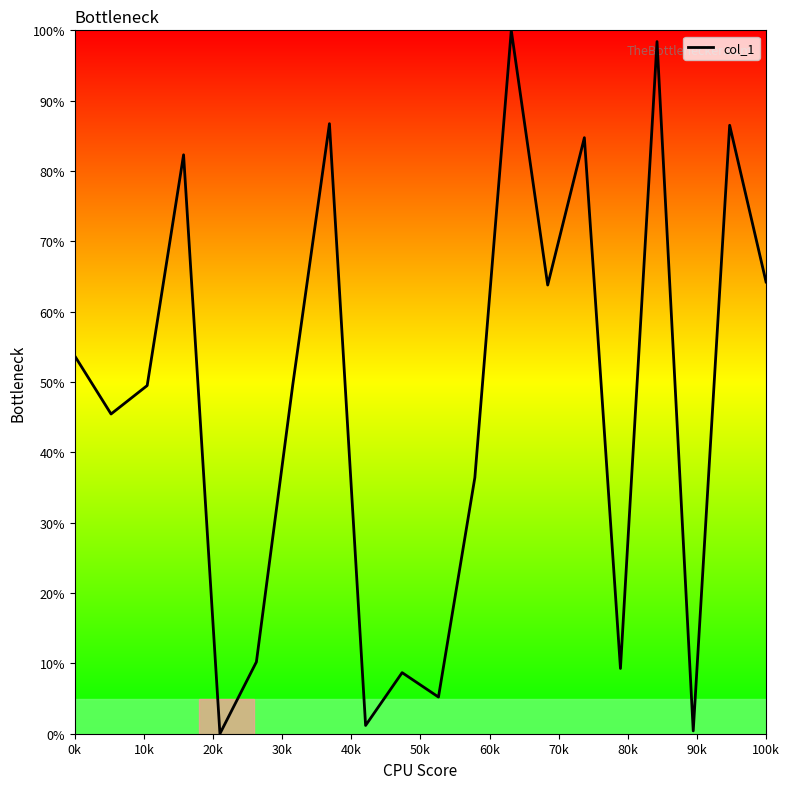

How many values are below 49?

9